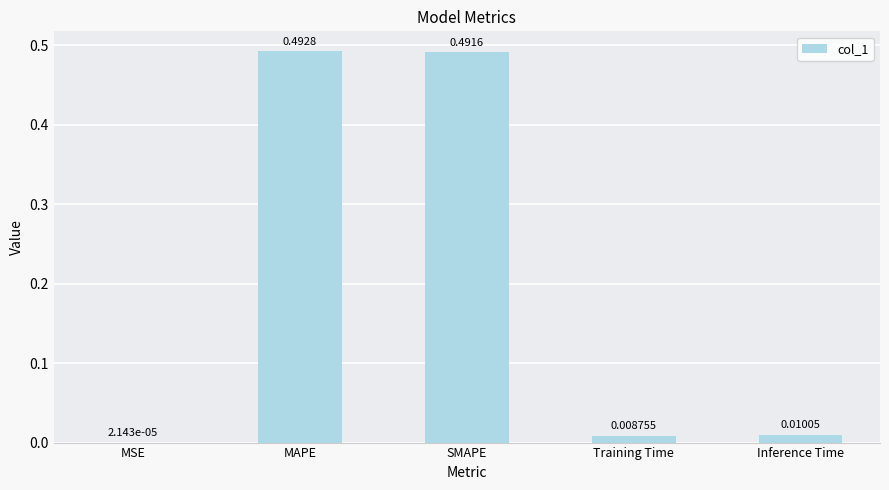

What is the sum of all values?

1.0